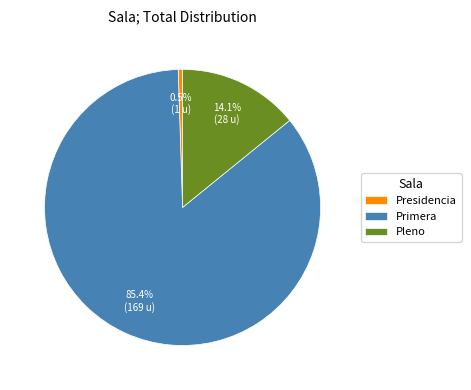

To the nearest percent, what portion does Primera represent?

85%